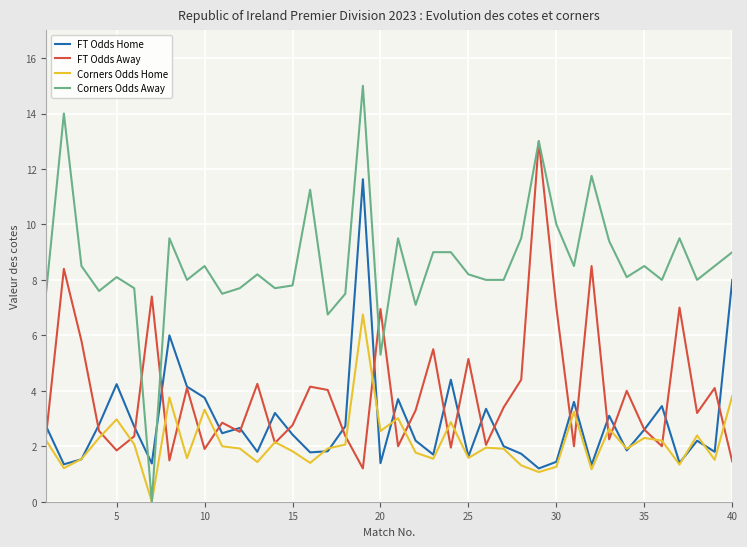

How many interior local valleys does the FT Odds Home series have?

13